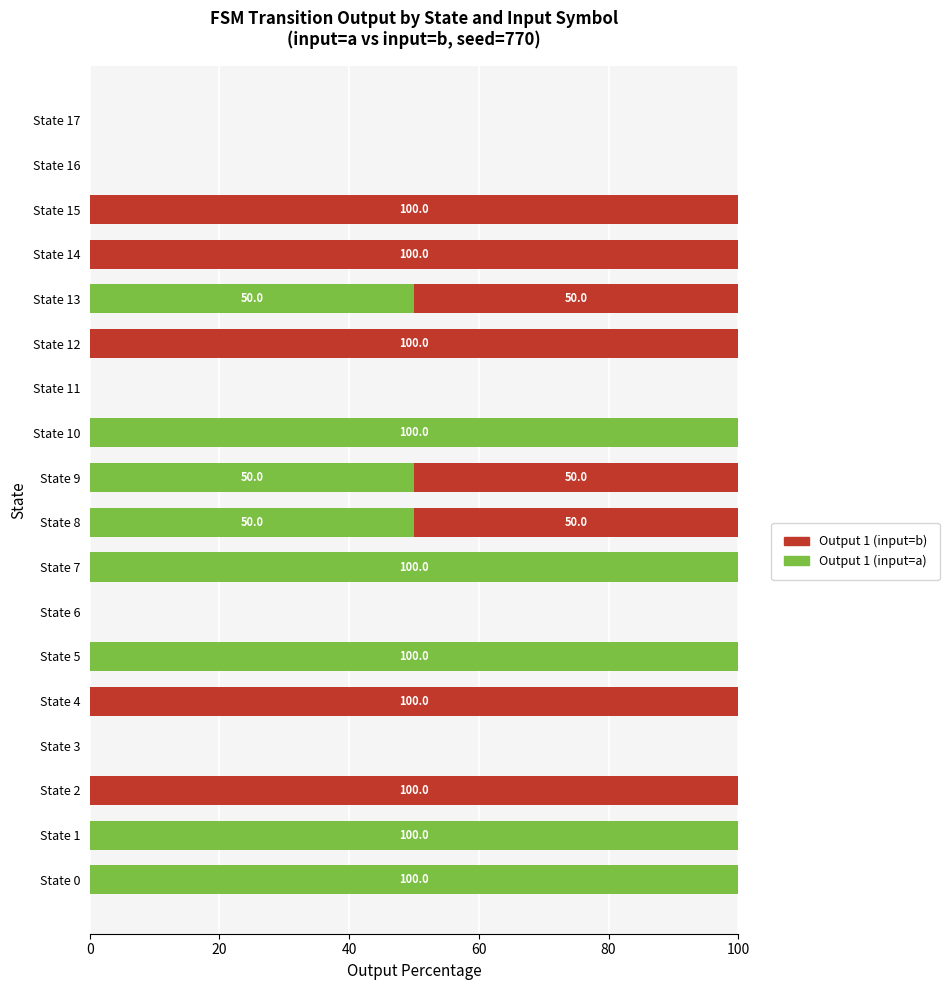

The Output 1 (input=a) series shows 0 at State 15. True or false?

True